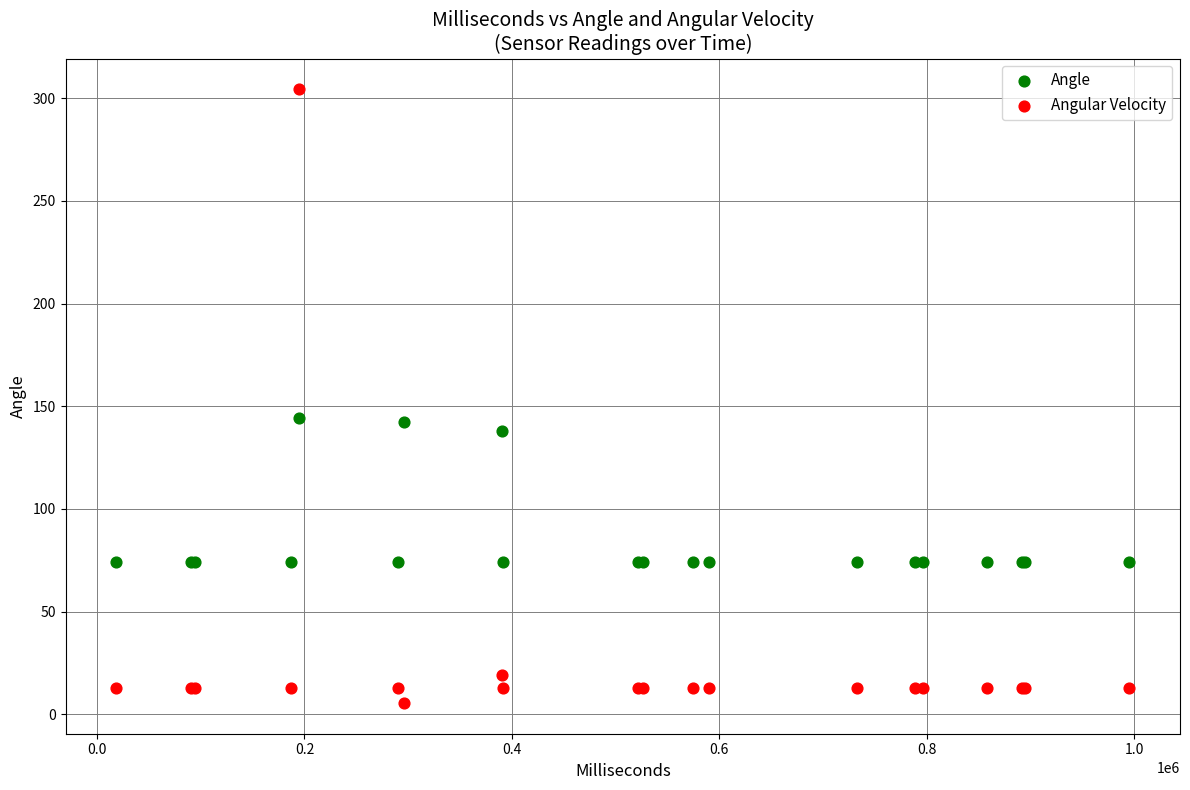

Which series contains the lowest Y value?

Angular Velocity